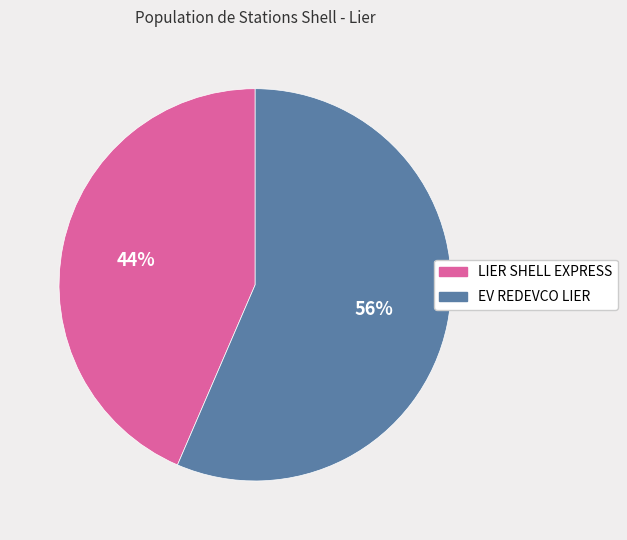

To the nearest percent, what percentage of the pie is LIER SHELL EXPRESS?

44%